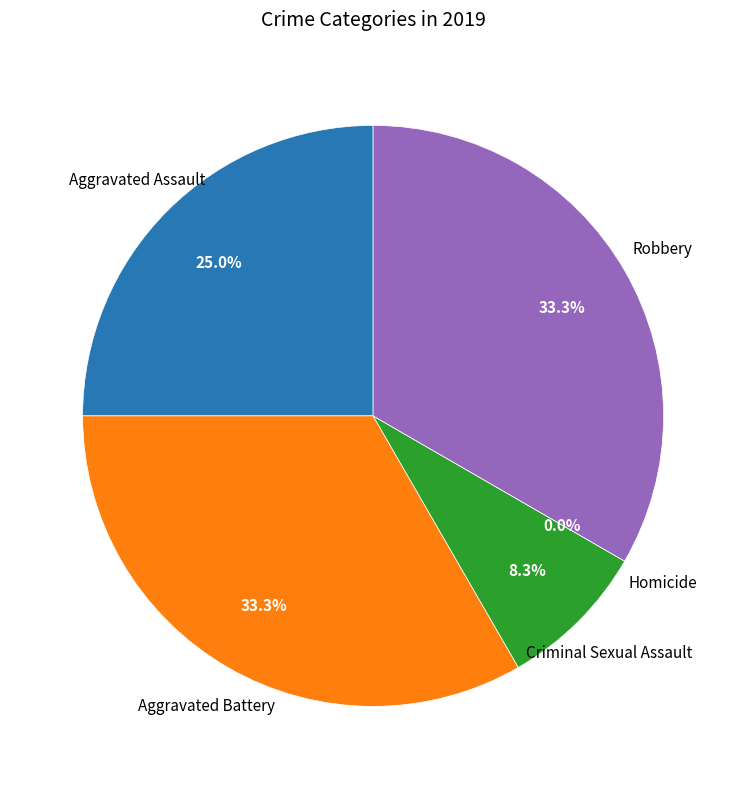

To the nearest percent, what is the difference between the largest and smallest slice percentages?

33%